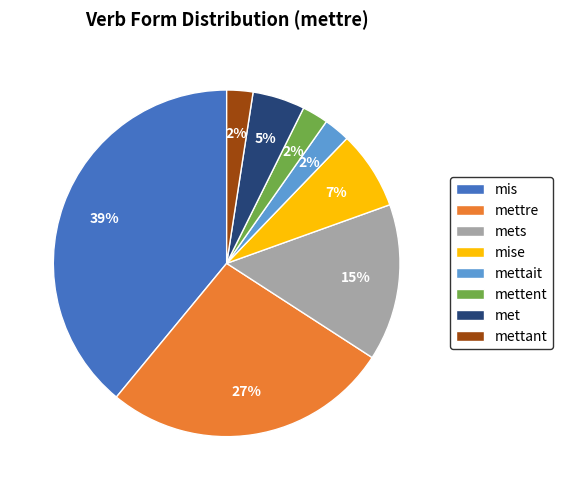

Which category has the biggest portion of the pie?

mis